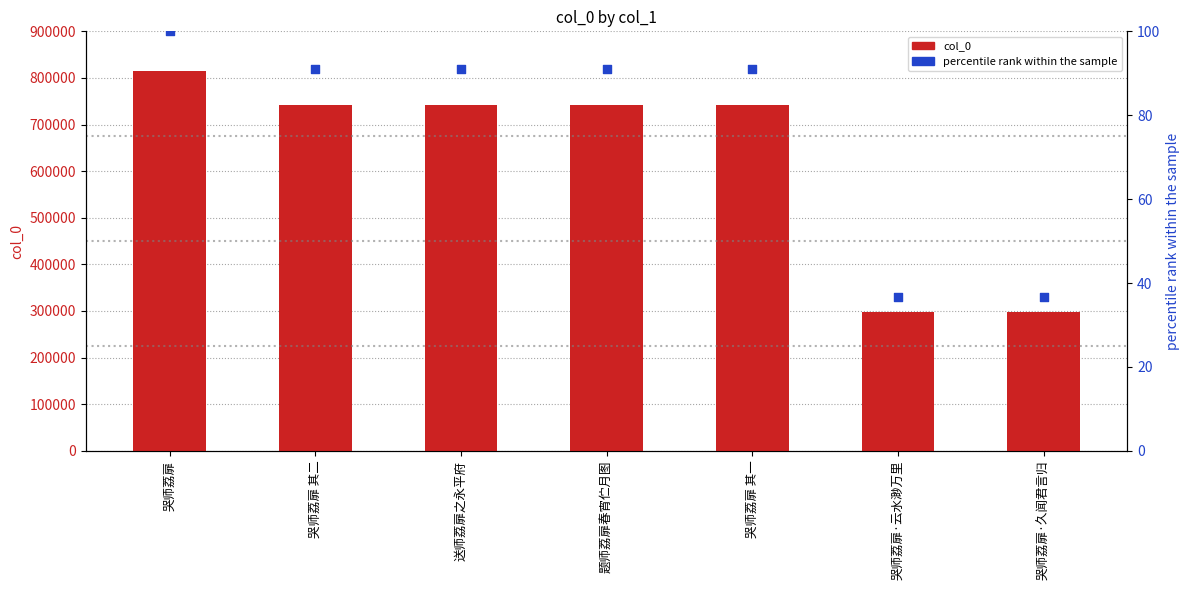

At which category is the sum across all series the highest?

哭师荔扉